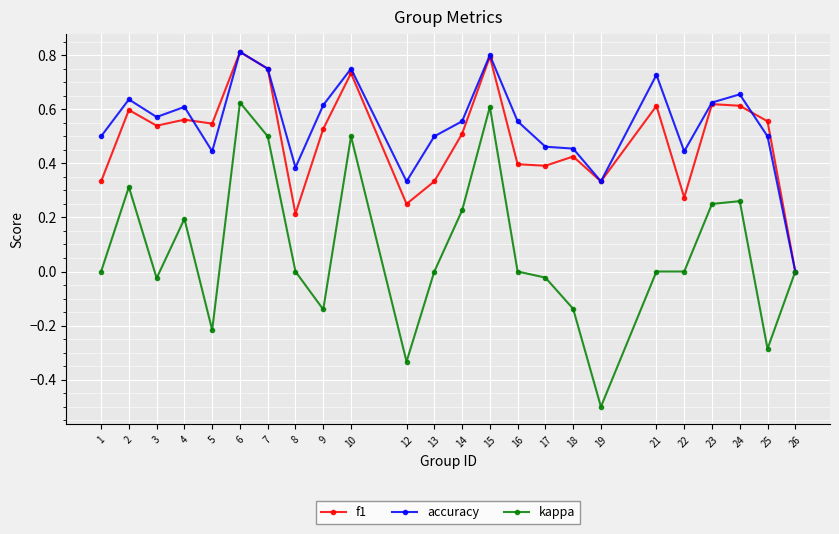

How many data points does each series have?

24